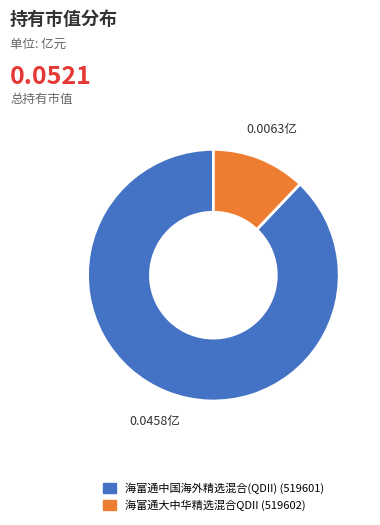

Is there any slice that represents more than half of the pie?

Yes